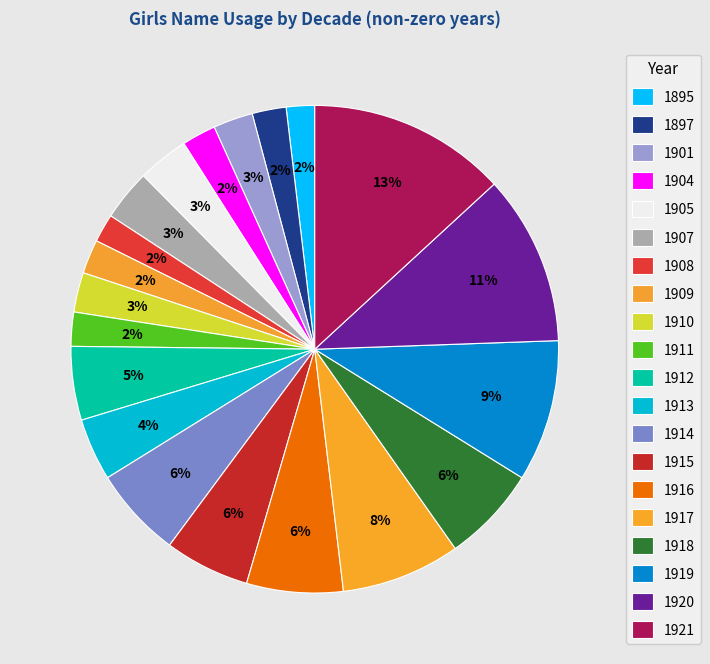

Does 1904 account for over 50% of the chart?

No